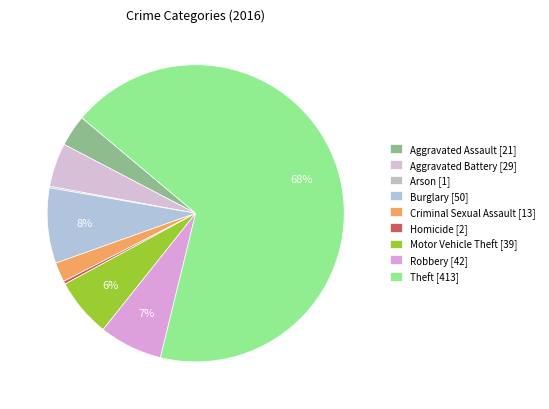

To the nearest percent, what is the average slice percentage?

11%